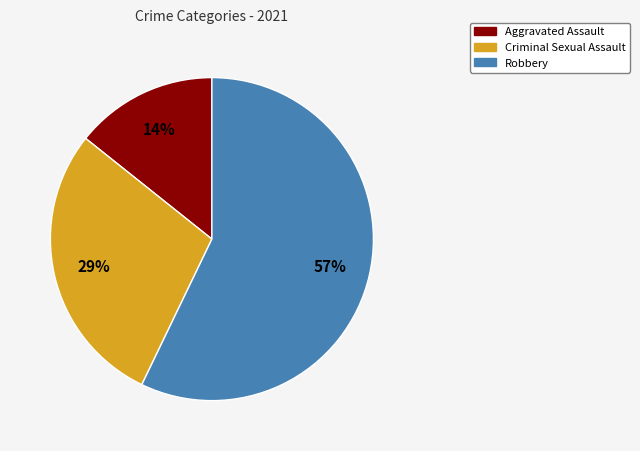

To the nearest percent, what is the difference between the largest and smallest slice percentages?

43%